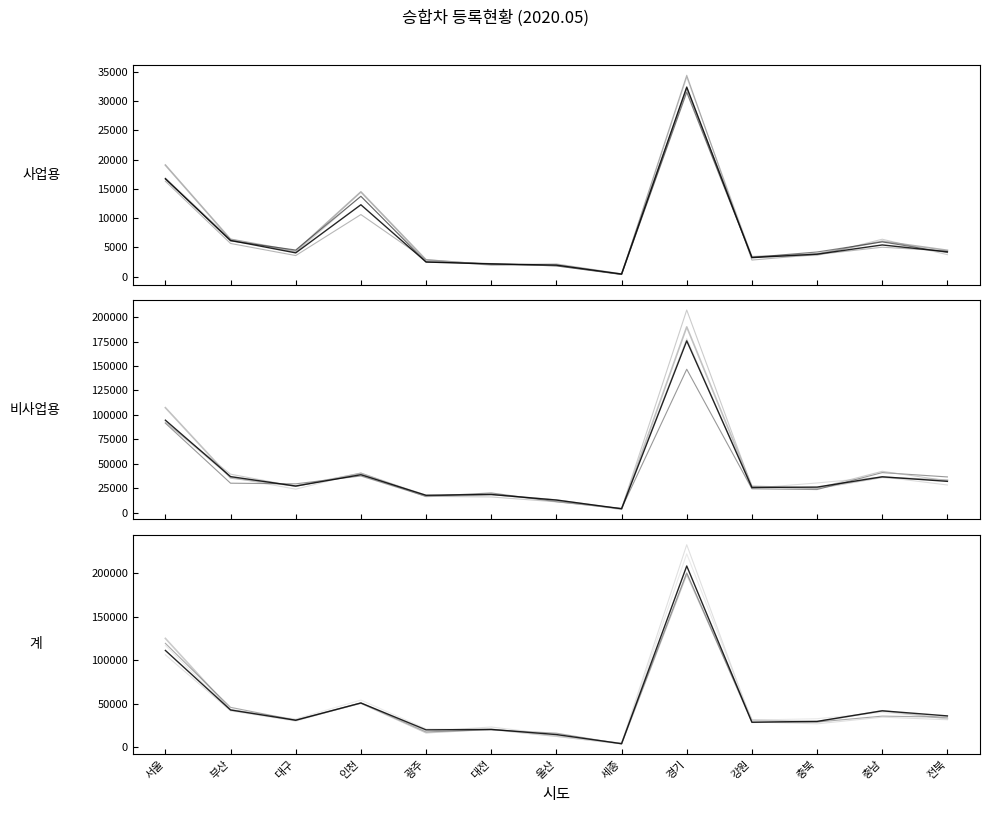

What is the label of the 8th point from the left?

세종